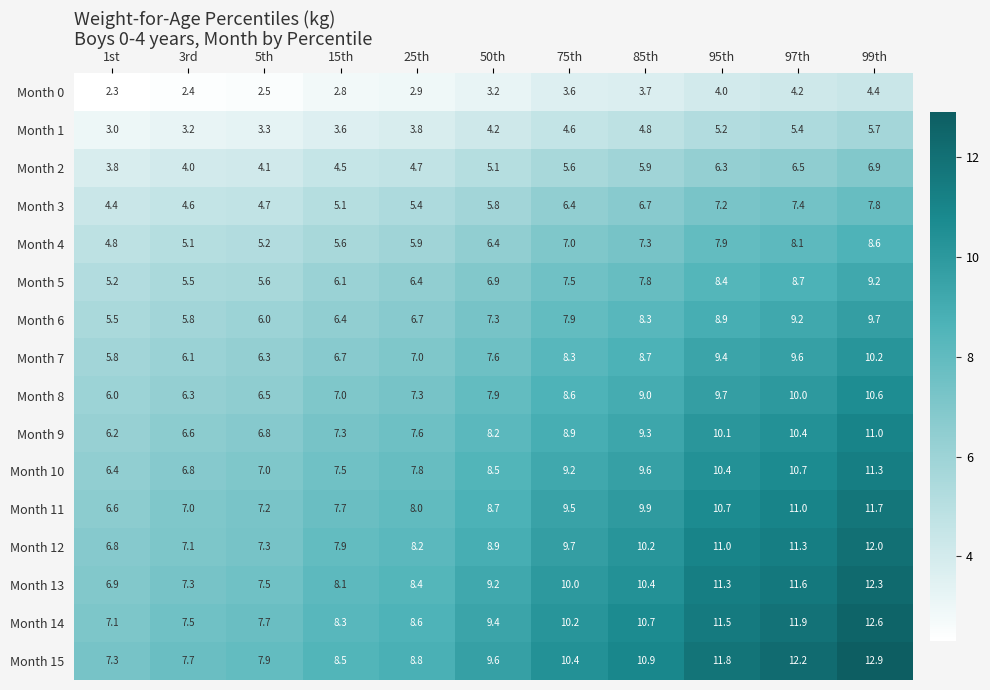

At how many categories does at least one series exceed 5?

11